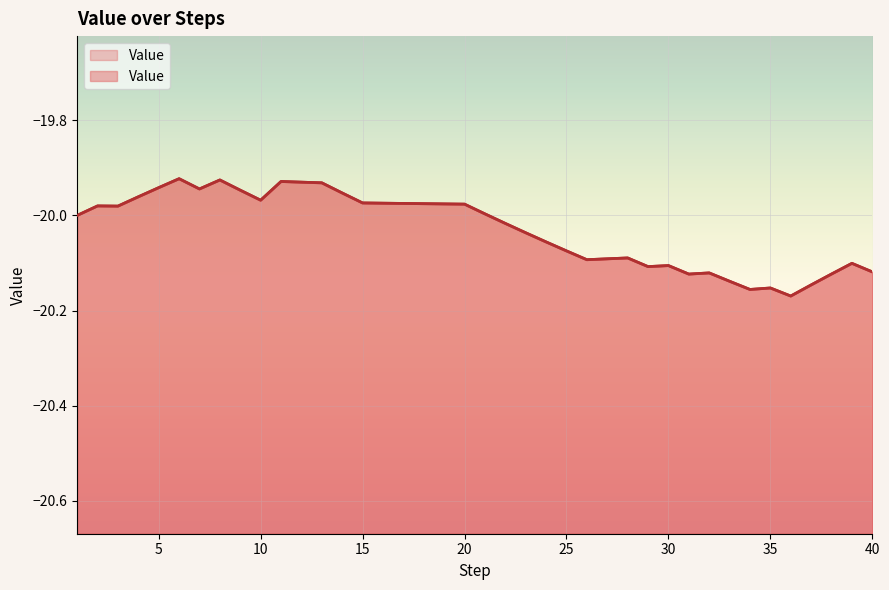

What is the change in value from 4 to 39?

-0.1